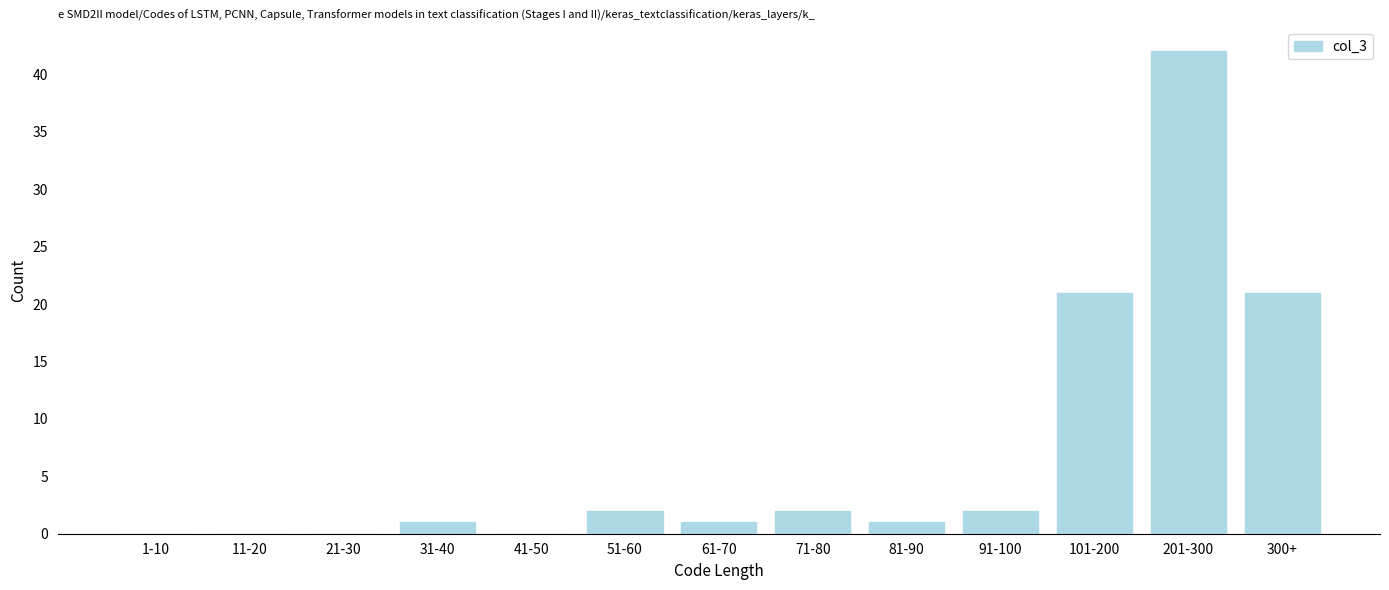

Reading left to right, what are all the values shown in this chart?

1-10=0	11-20=0	21-30=0	31-40=1	41-50=0	51-60=2	61-70=1	71-80=2	81-90=1	91-100=2	101-200=21	201-300=42	300+=21